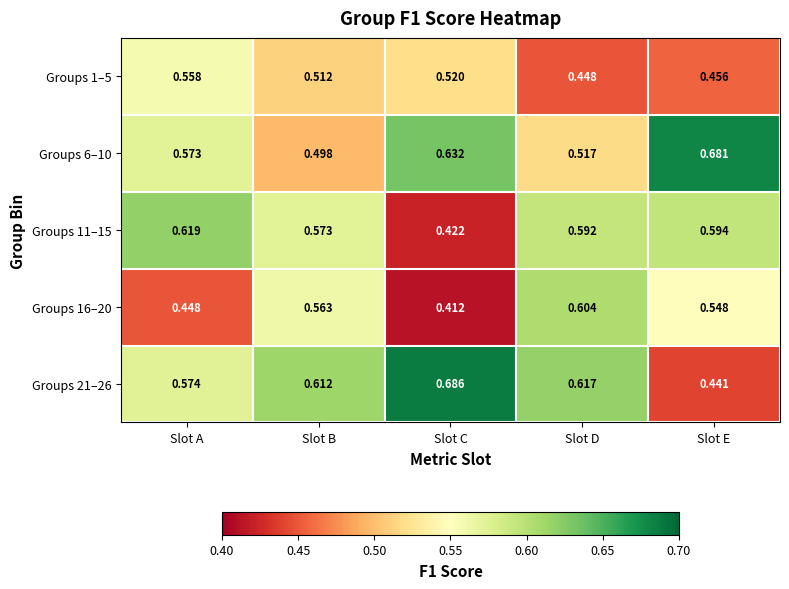

Is the value of Groups 21–26 at Slot A greater than the value of Groups 6–10 at Slot C?

No